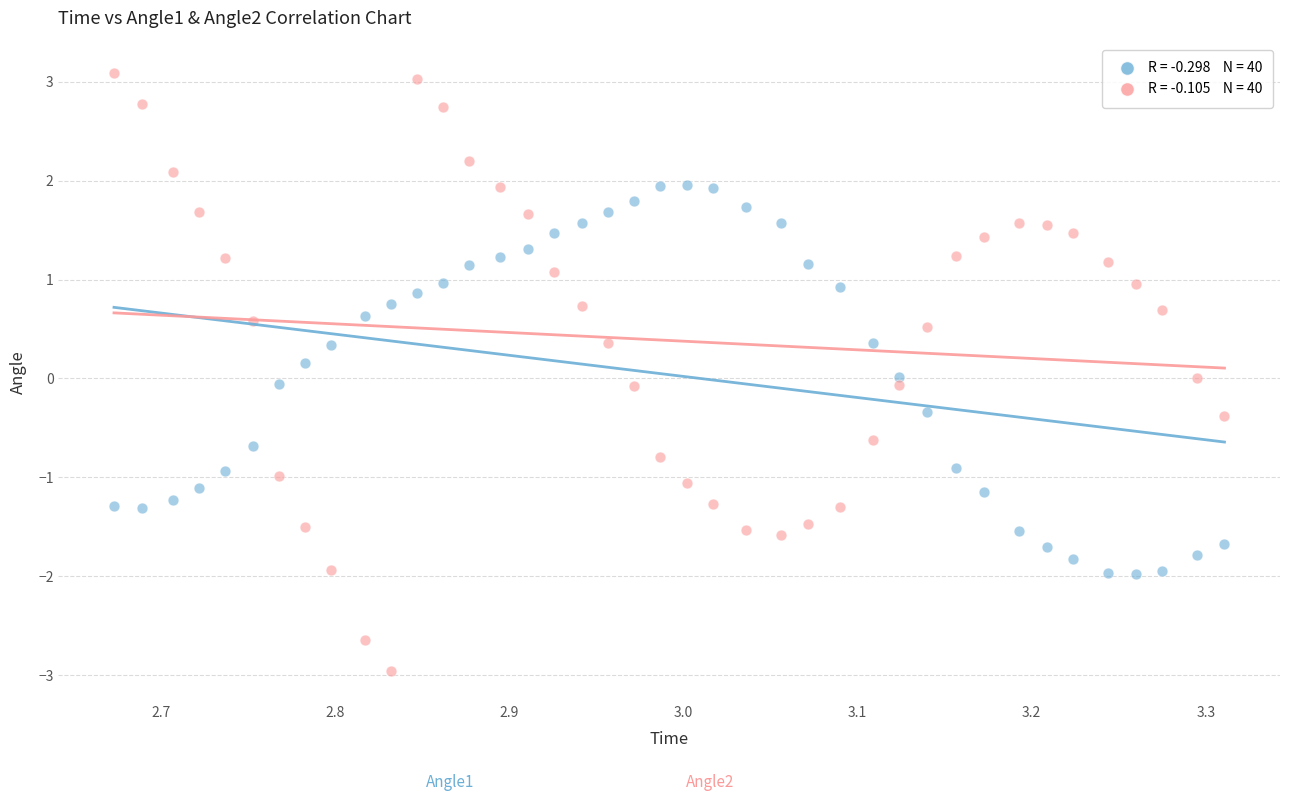

Across all data points, what is the range of Y values (max minus min)?

6.0